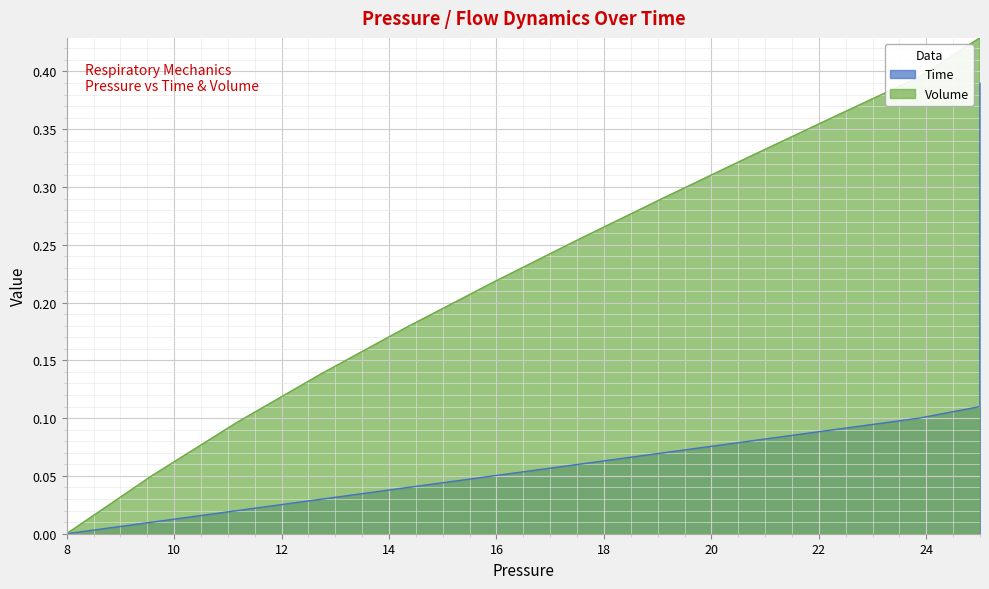

How many data points in Time are above 0?

39